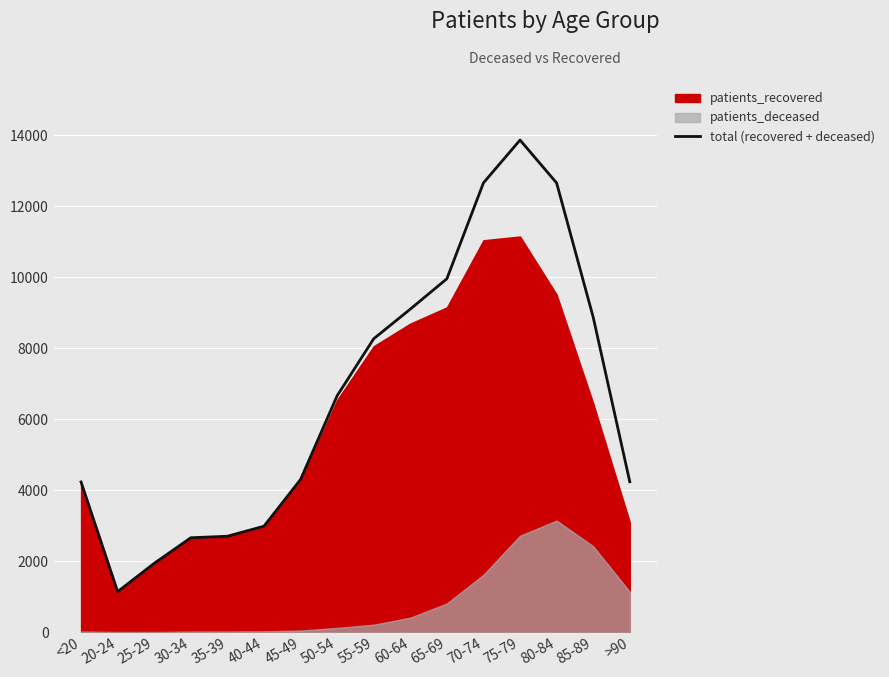

What is the change in value from <20 to 65-69?

+5728